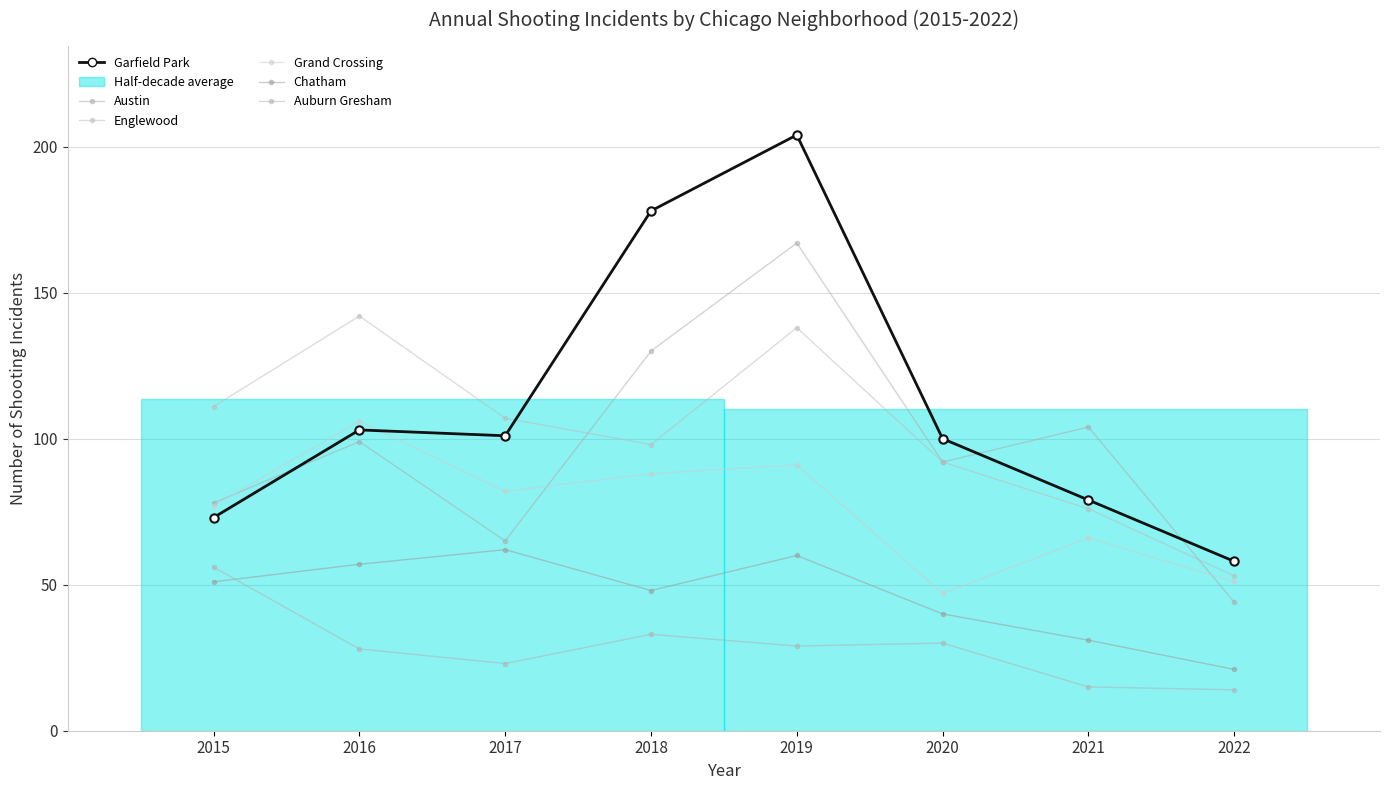

What is the value of the Chatham point at the 1st from the left?

51